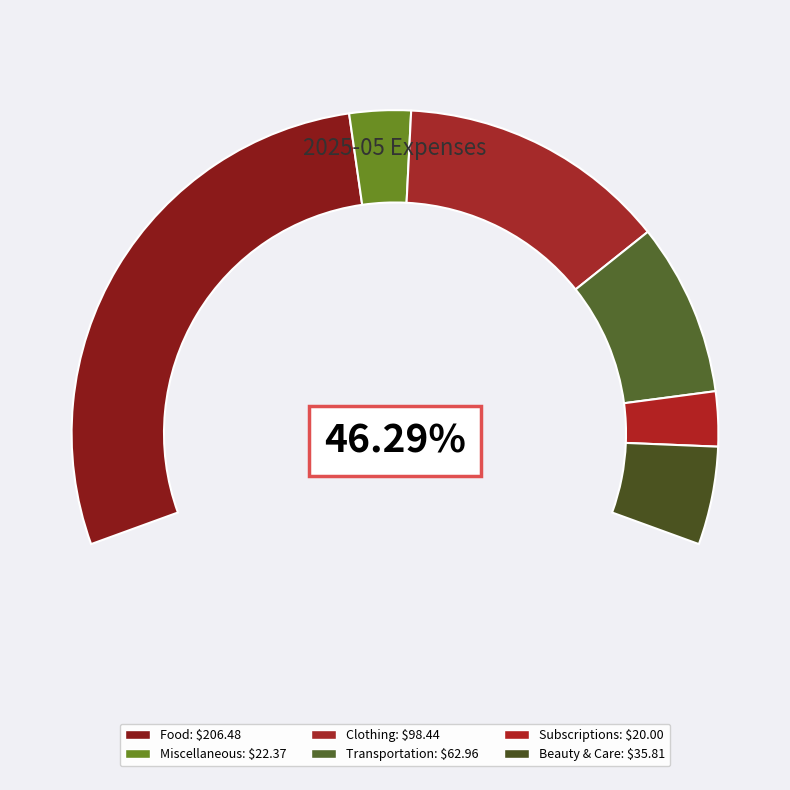

To the nearest percent, what is the difference between the Miscellaneous and Subscriptions slice percentages?

1%